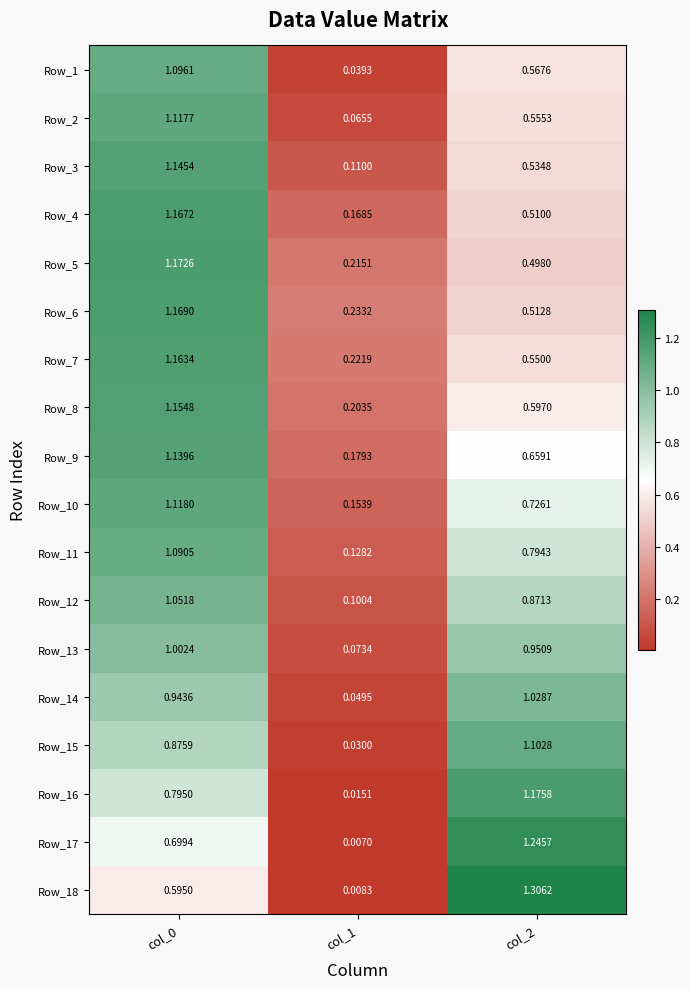

List the series in order of their peak value, highest first.

Row_18, Row_17, Row_16, Row_5, Row_6, Row_4, Row_7, Row_8, Row_3, Row_9, Row_10, Row_2, Row_15, Row_1, Row_11, Row_12, Row_14, Row_13